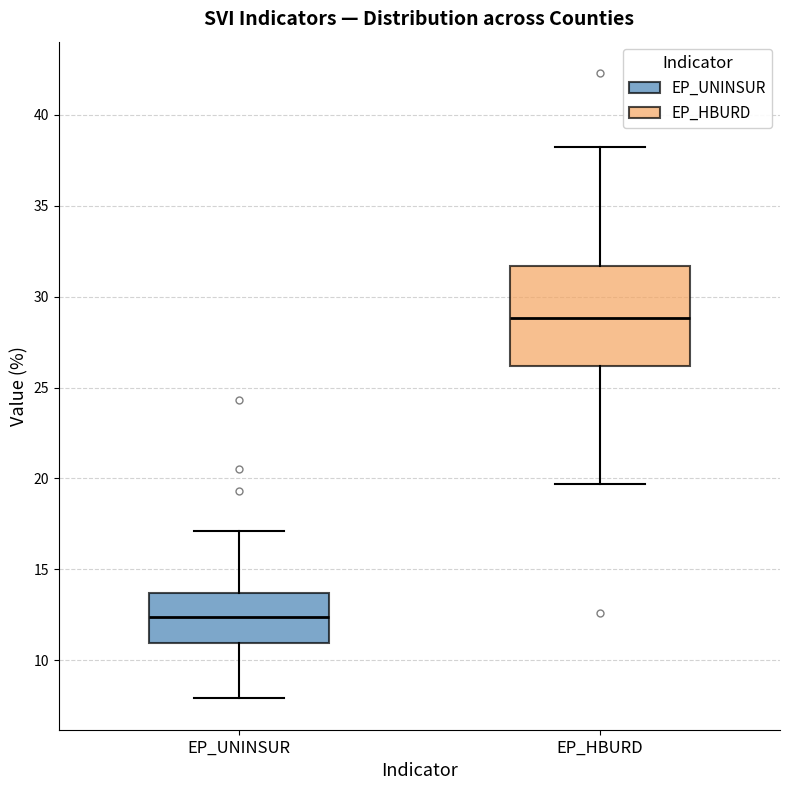

Reading left to right, read every box against the y-axis: the position of its median line, the range the box covers, and the ends of its whiskers. The values are not printed on the chart, so give them approximately, as read against the axis.

EP_UNINSUR: median 12.5, box 11.0 to 13.5, whiskers 8.0 to 17.0
EP_HBURD: median 29.0, box 26.0 to 31.5, whiskers 19.5 to 38.0